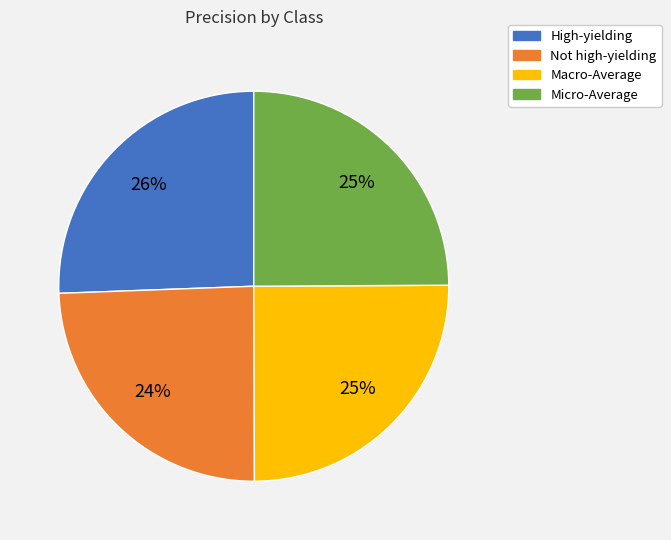

Combined, do High-yielding and Macro-Average account for over 50%?

Yes